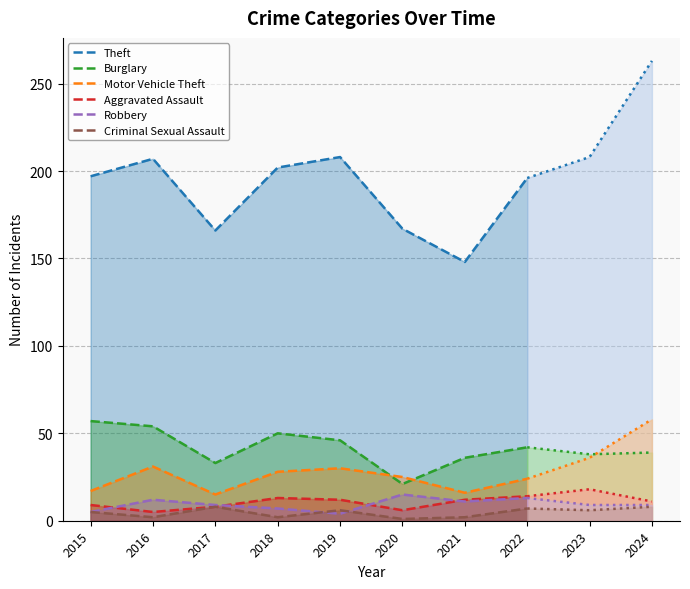

Is the value of Robbery at 2021 greater than the value of Theft at 2017?

No